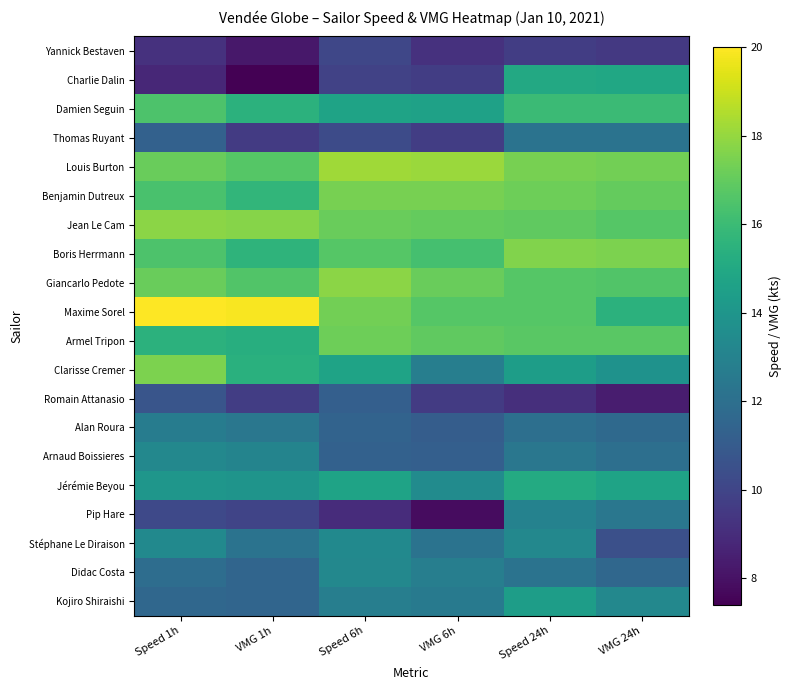

Which category has the highest value across all series?

Speed 1h